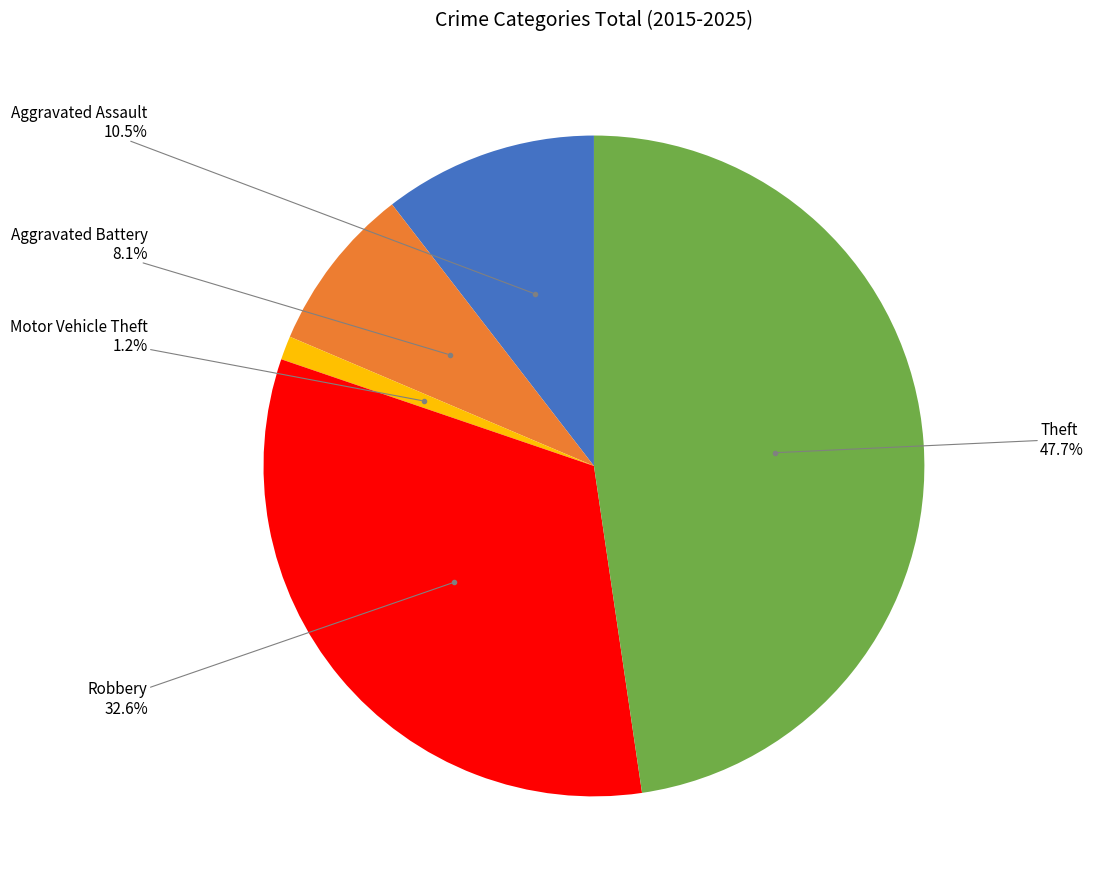

Is there a majority slice in this chart?

No